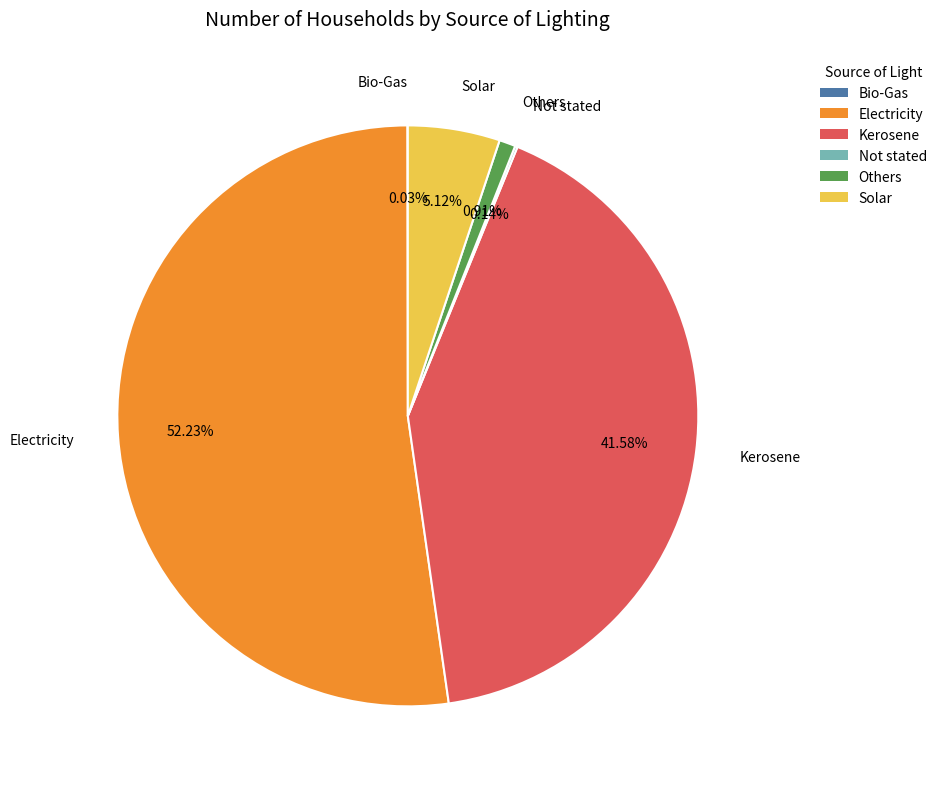

Which slice represents more than half of the pie?

Electricity